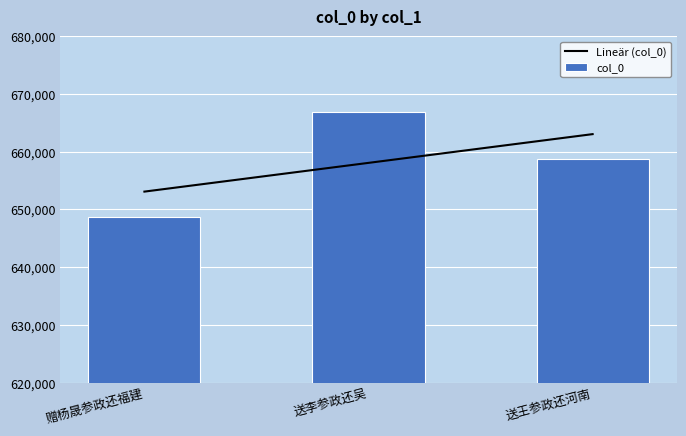

Reading left to right, extract all data points from this chart.

赠杨晟参政还福建=648705	送李参政还吴=666842	送王参政还河南=658658